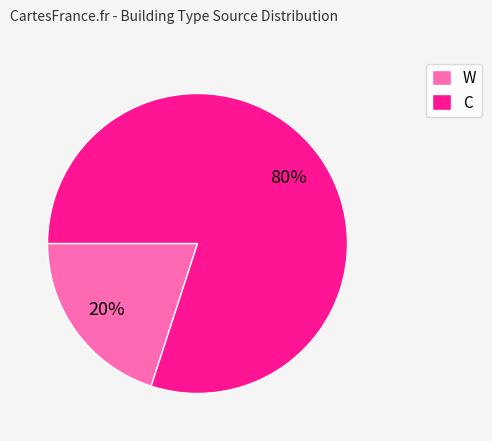

What is the ratio of the value at C to the value at W?

4.0